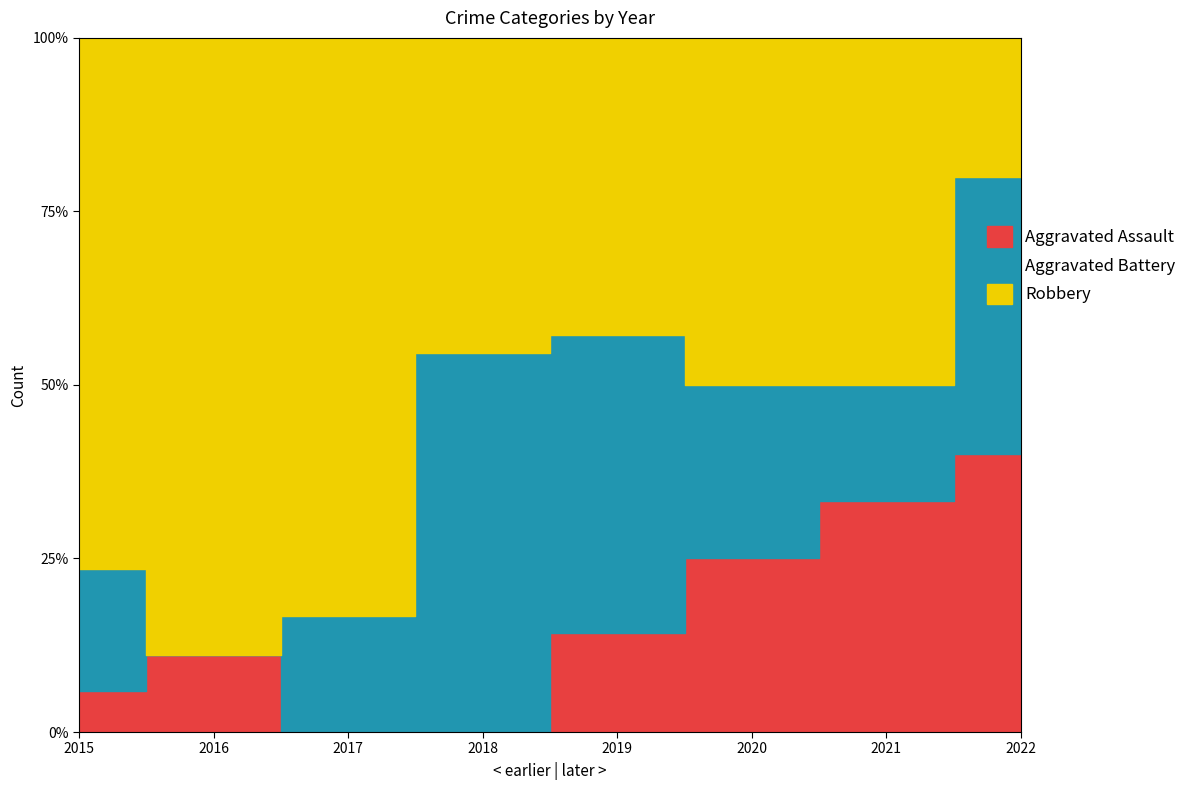

Reading right to left, list all the values displayed in this chart.

Aggravated Assault: 2022=2	2021=2	2020=1	2019=1	2018=0	2017=0	2016=1	2015=1
Aggravated Battery: 2022=2	2021=1	2020=1	2019=3	2018=6	2017=1	2016=0	2015=3
Robbery: 2022=1	2021=3	2020=2	2019=3	2018=5	2017=5	2016=8	2015=13